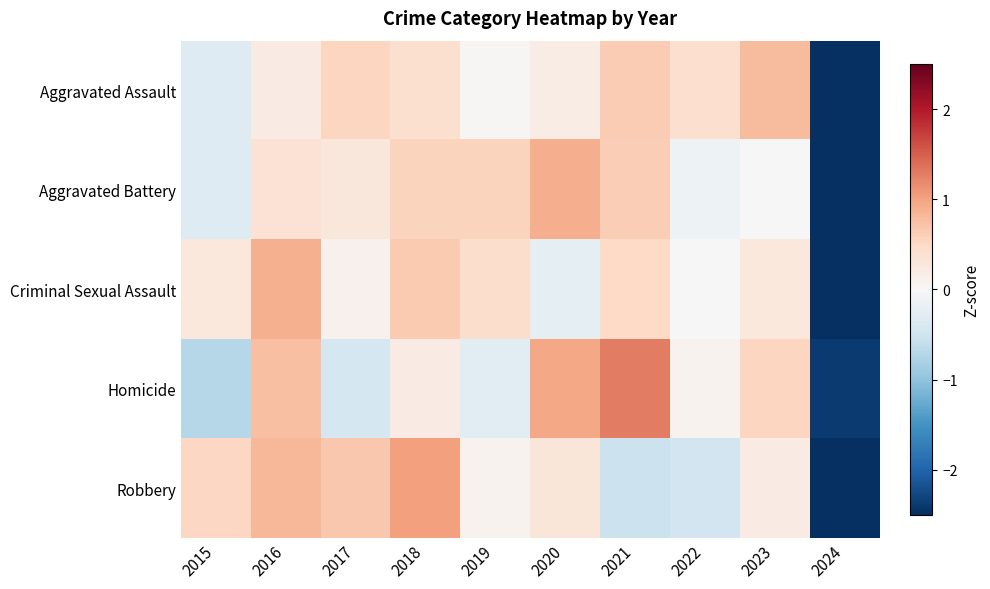

What is the minimum value shown in the chart?

-2.9